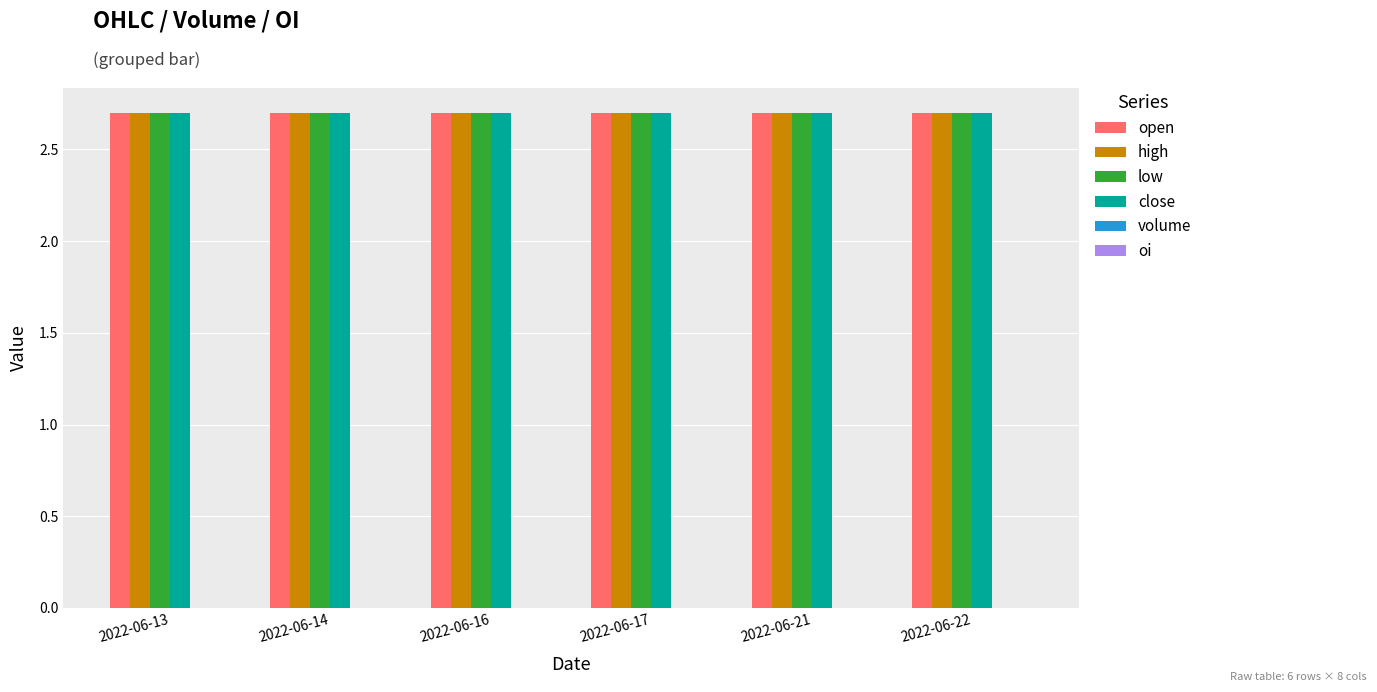

What is the value of the open bar at the 1st from the left?

2.7